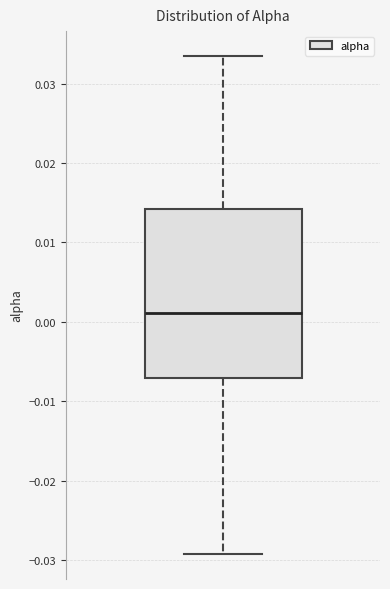

Read this box plot against the y-axis: the position of the median line, the range covered by the box, and the ends of both whiskers. The values are not printed on the chart, so give them approximately, as read against the axis.

median 0.001, box -0.007 to 0.014, whiskers -0.029 to 0.033